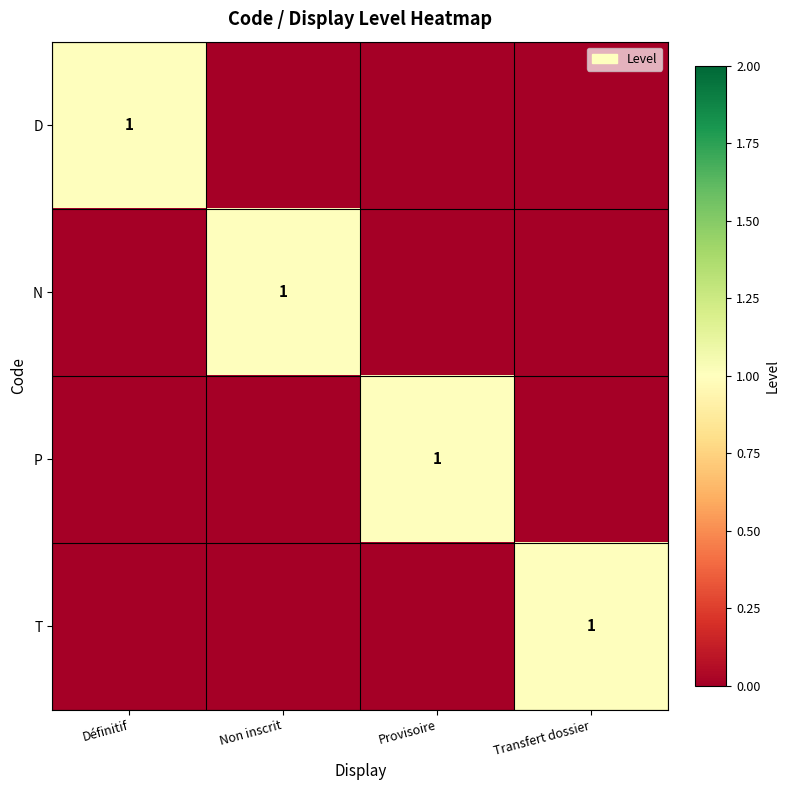

Is it true that N equals 1 at Non inscrit?

True